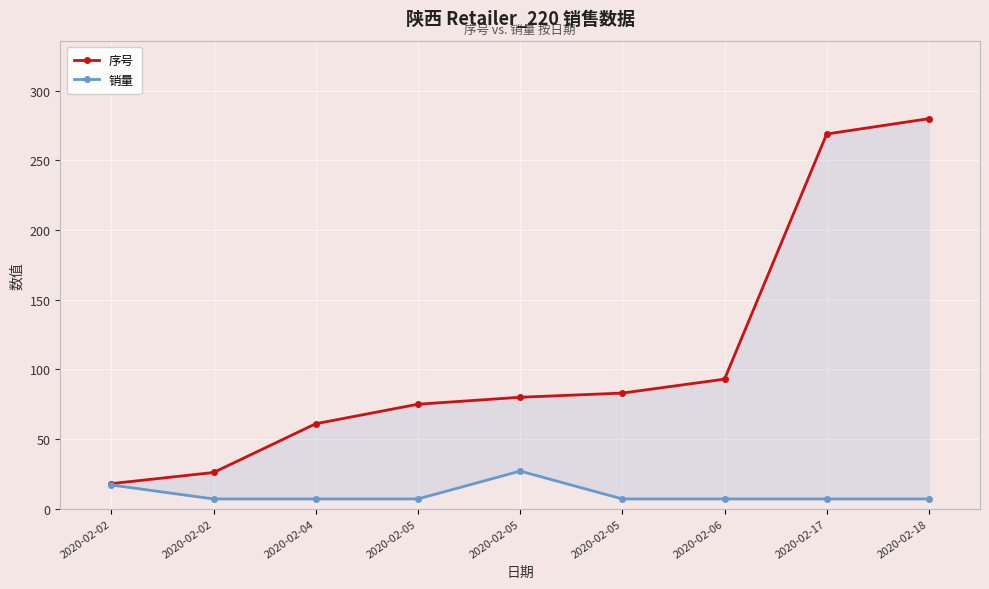

True or false: 销量 and 序号 cross at least once.

False